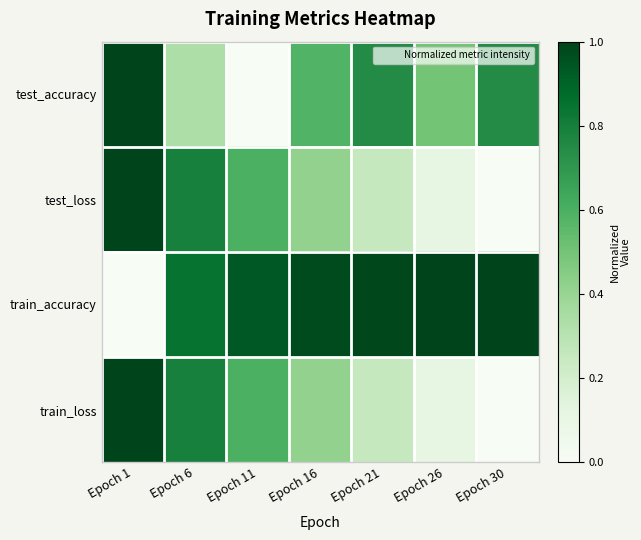

At which category is the sum across all series the highest?

Epoch 1